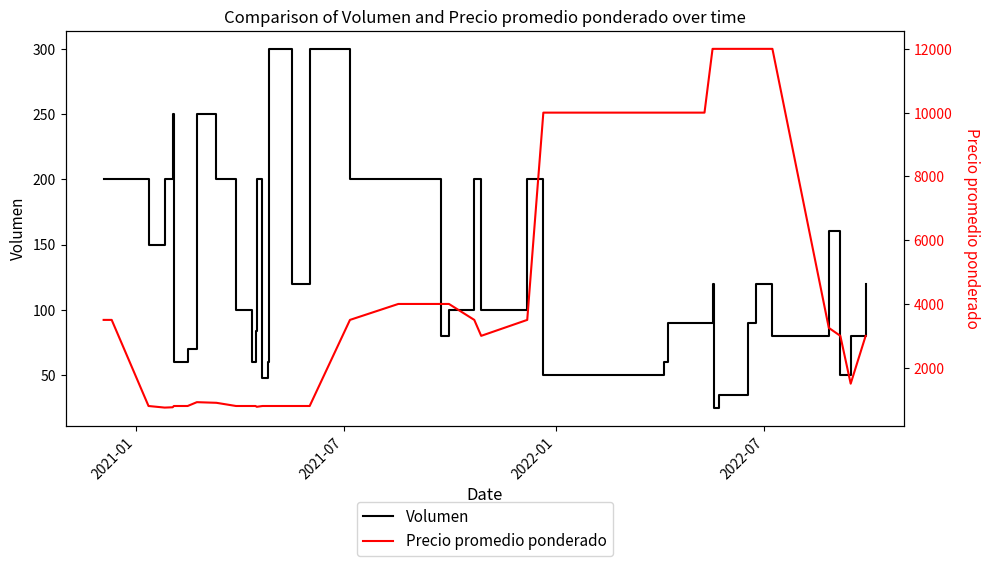

What is the maximum value for Volumen?

300